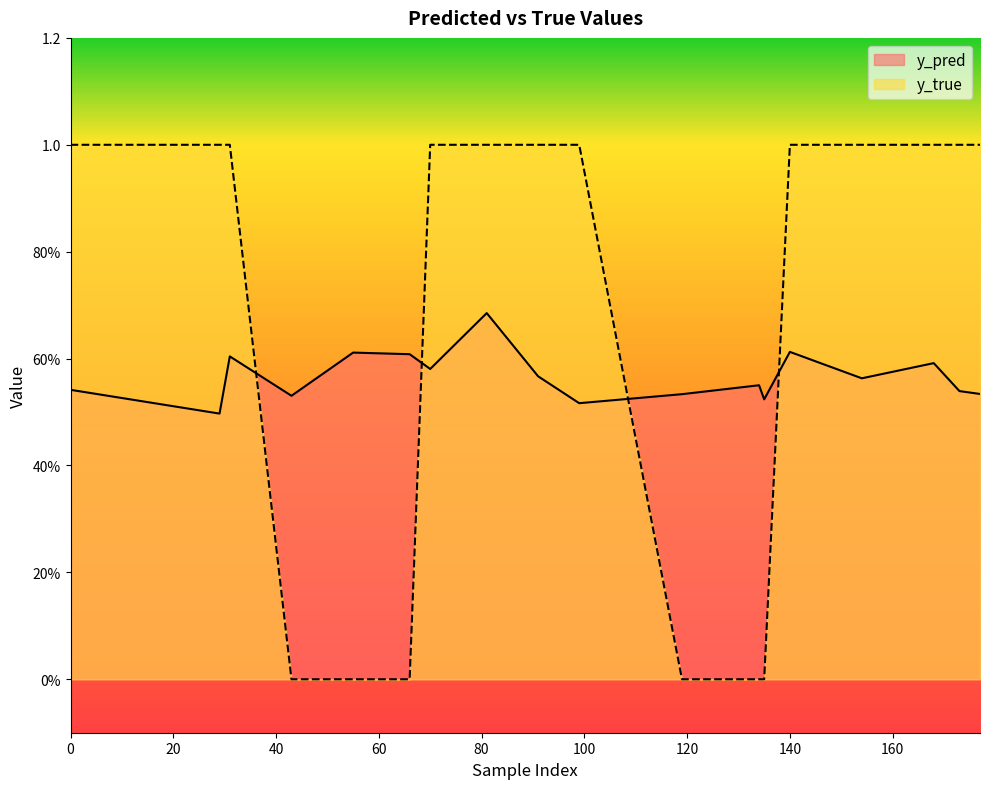

What is the average value of the y_pred series?

0.6